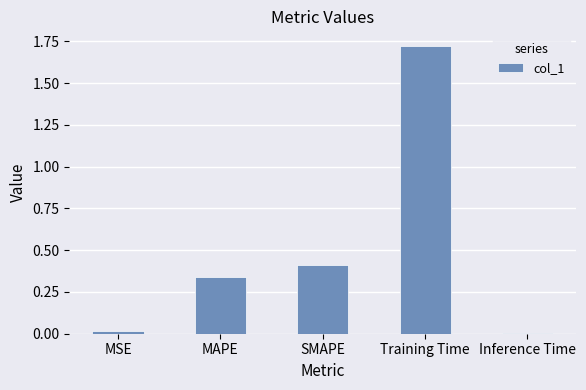

What is the change in value from MSE to SMAPE?

+0.4